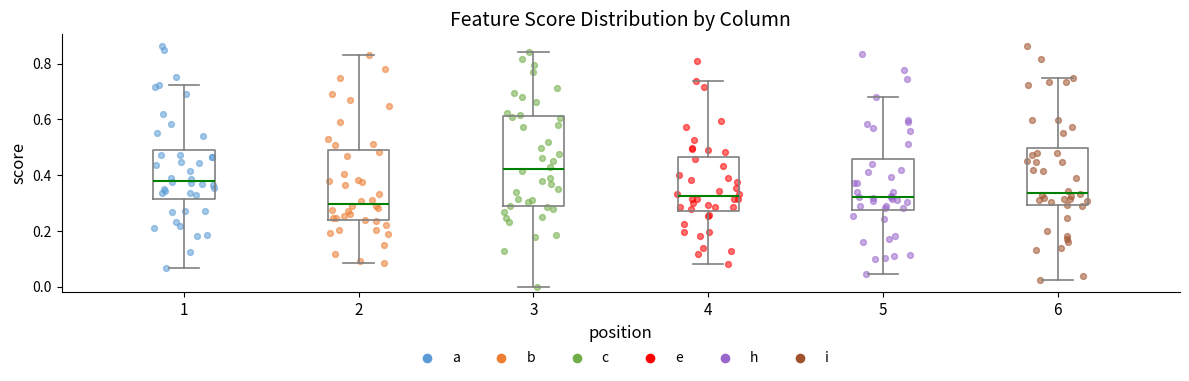

Where is the lower edge of the box at x = 6 on the y-axis? The values are not printed on the chart, so give them approximately, as read against the axis.

0.30